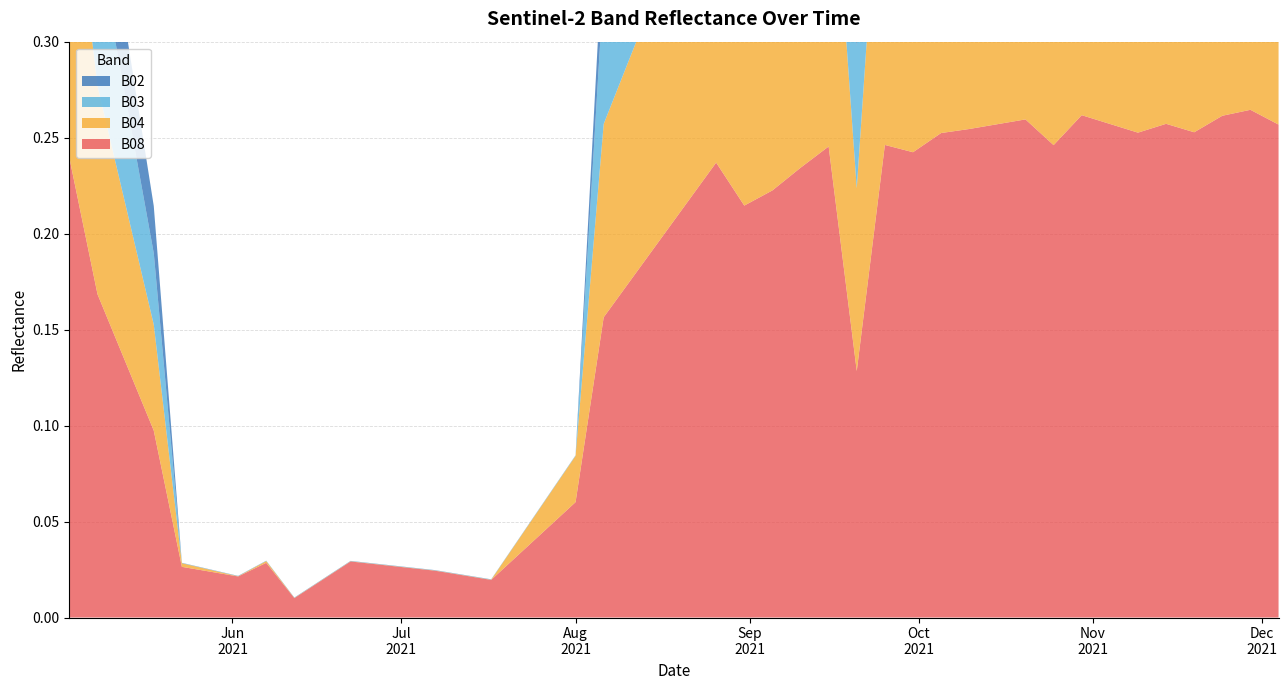

Reading left to right, transcribe all the data shown in this chart.

B08: 2021-05-03=0.2	2021-05-08=0.2	2021-05-18=0.1	2021-05-23=0.0	2021-05-28=0.0	2021-06-02=0.0	2021-06-07=0.0	2021-06-12=0.0	2021-06-17=0.0	2021-06-22=0.0	2021-07-07=0.0	2021-07-17=0.0	2021-07-22=0.0	2021-07-27=0.0	2021-08-01=0.1	2021-08-06=0.2	2021-08-11=0.2	2021-08-16=0.2	2021-08-21=0.2	2021-08-26=0.2	2021-08-31=0.2	2021-09-05=0.2	2021-09-10=0.2	2021-09-15=0.2	2021-09-20=0.1	2021-09-25=0.2	2021-09-30=0.2	2021-10-05=0.3	2021-10-10=0.3	2021-10-15=0.3	2021-10-20=0.3	2021-10-25=0.2	2021-10-30=0.3	2021-11-04=0.3	2021-11-09=0.3	2021-11-14=0.3	2021-11-19=0.3	2021-11-24=0.3	2021-11-29=0.3	2021-12-04=0.3
B04: 2021-05-03=0.2	2021-05-08=0.1	2021-05-18=0.1	2021-05-23=0.0	2021-05-28=0.0	2021-06-02=0.0	2021-06-07=0.0	2021-06-12=0.0	2021-06-17=0.0	2021-06-22=0.0	2021-07-07=0.0	2021-07-17=0.0	2021-07-22=0.0	2021-07-27=0.0	2021-08-01=0.0	2021-08-06=0.1	2021-08-11=0.1	2021-08-16=0.1	2021-08-21=0.2	2021-08-26=0.2	2021-08-31=0.2	2021-09-05=0.2	2021-09-10=0.2	2021-09-15=0.2	2021-09-20=0.1	2021-09-25=0.2	2021-09-30=0.2	2021-10-05=0.2	2021-10-10=0.2	2021-10-15=0.2	2021-10-20=0.2	2021-10-25=0.2	2021-10-30=0.2	2021-11-04=0.2	2021-11-09=0.2	2021-11-14=0.2	2021-11-19=0.2	2021-11-24=0.2	2021-11-29=0.2	2021-12-04=0.2
B03: 2021-05-03=0.1	2021-05-08=0.1	2021-05-18=0.0	2021-05-23=0.0	2021-05-28=0.0	2021-06-02=0.0	2021-06-07=0.0	2021-06-12=0.0	2021-06-17=0.0	2021-06-22=0.0	2021-07-07=0.0	2021-07-17=0.0	2021-07-22=0.0	2021-07-27=0.0	2021-08-01=0.0	2021-08-06=0.1	2021-08-11=0.1	2021-08-16=0.1	2021-08-21=0.1	2021-08-26=0.1	2021-08-31=0.1	2021-09-05=0.1	2021-09-10=0.1	2021-09-15=0.1	2021-09-20=0.1	2021-09-25=0.2	2021-09-30=0.2	2021-10-05=0.2	2021-10-10=0.2	2021-10-15=0.2	2021-10-20=0.2	2021-10-25=0.2	2021-10-30=0.2	2021-11-04=0.2	2021-11-09=0.2	2021-11-14=0.2	2021-11-19=0.2	2021-11-24=0.2	2021-11-29=0.2	2021-12-04=0.2
B02: 2021-05-03=0.1	2021-05-08=0.0	2021-05-18=0.0	2021-05-23=0.0	2021-05-28=0.0	2021-06-02=0.0	2021-06-07=0.0	2021-06-12=0.0	2021-06-17=0.0	2021-06-22=0.0	2021-07-07=0.0	2021-07-17=0.0	2021-07-22=0.0	2021-07-27=0.0	2021-08-01=0.0	2021-08-06=0.0	2021-08-11=0.0	2021-08-16=0.1	2021-08-21=0.1	2021-08-26=0.1	2021-08-31=0.1	2021-09-05=0.1	2021-09-10=0.1	2021-09-15=0.1	2021-09-20=0.1	2021-09-25=0.1	2021-09-30=0.1	2021-10-05=0.1	2021-10-10=0.1	2021-10-15=0.1	2021-10-20=0.1	2021-10-25=0.1	2021-10-30=0.1	2021-11-04=0.1	2021-11-09=0.1	2021-11-14=0.1	2021-11-19=0.1	2021-11-24=0.1	2021-11-29=0.1	2021-12-04=0.1